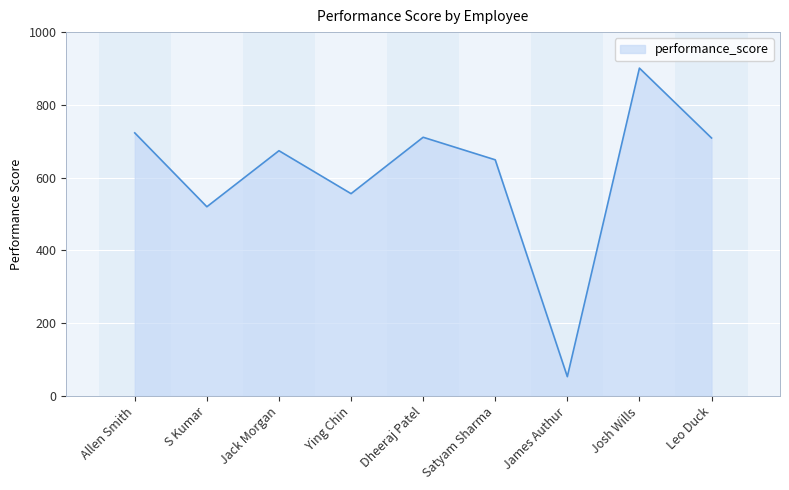

What is the approximate value at Allen Smith?

723